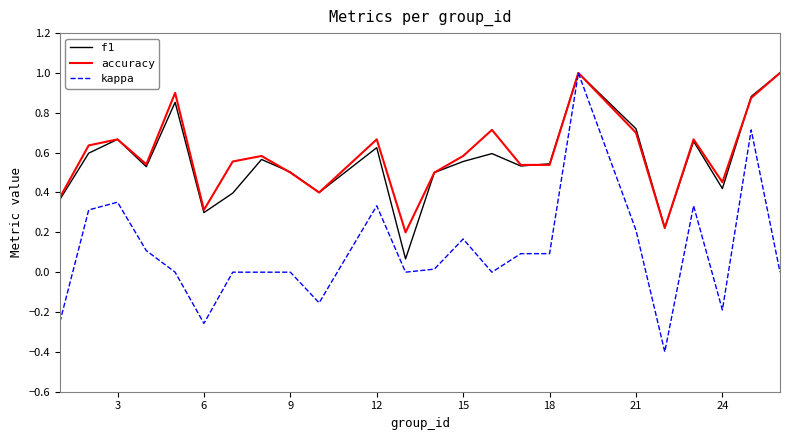

What is the minimum value shown in the chart?

-0.4